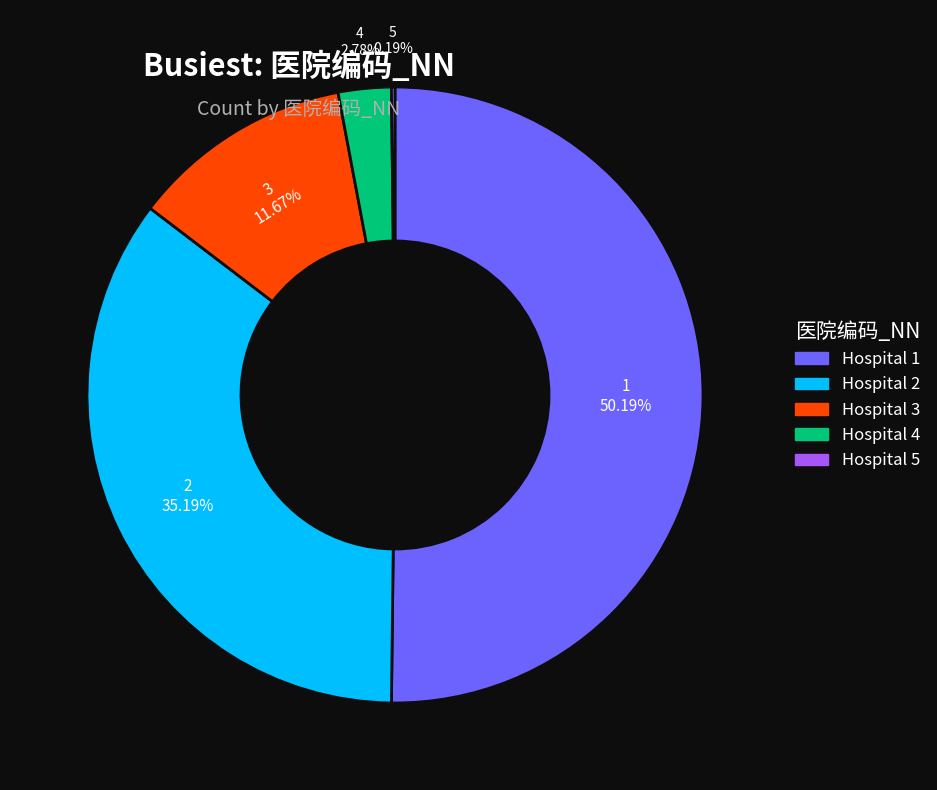

Count the number of slices in the pie.

5